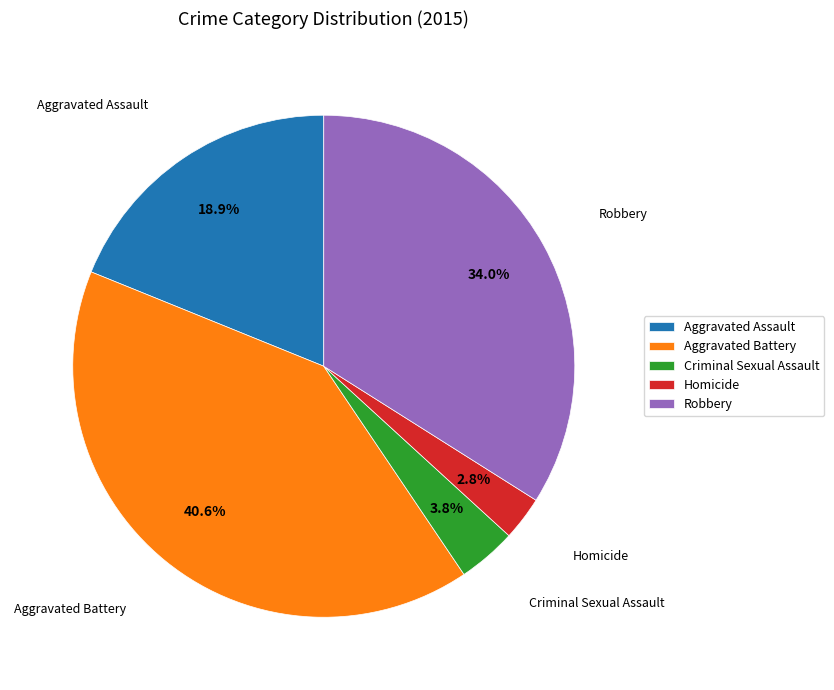

Which has a higher value, Aggravated Assault or Criminal Sexual Assault?

Aggravated Assault